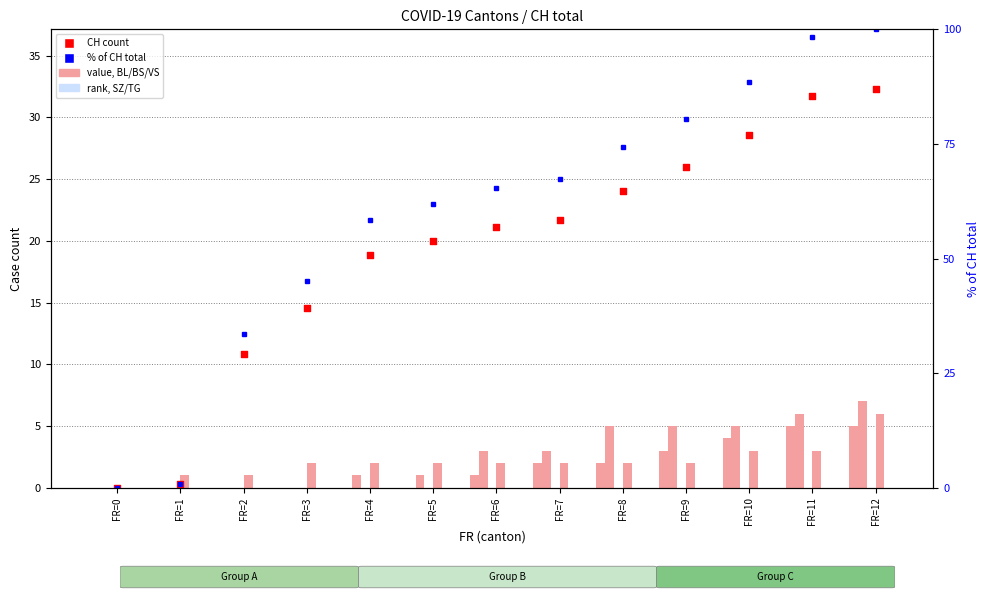

What is the total value across all series at FR=5?

23.0